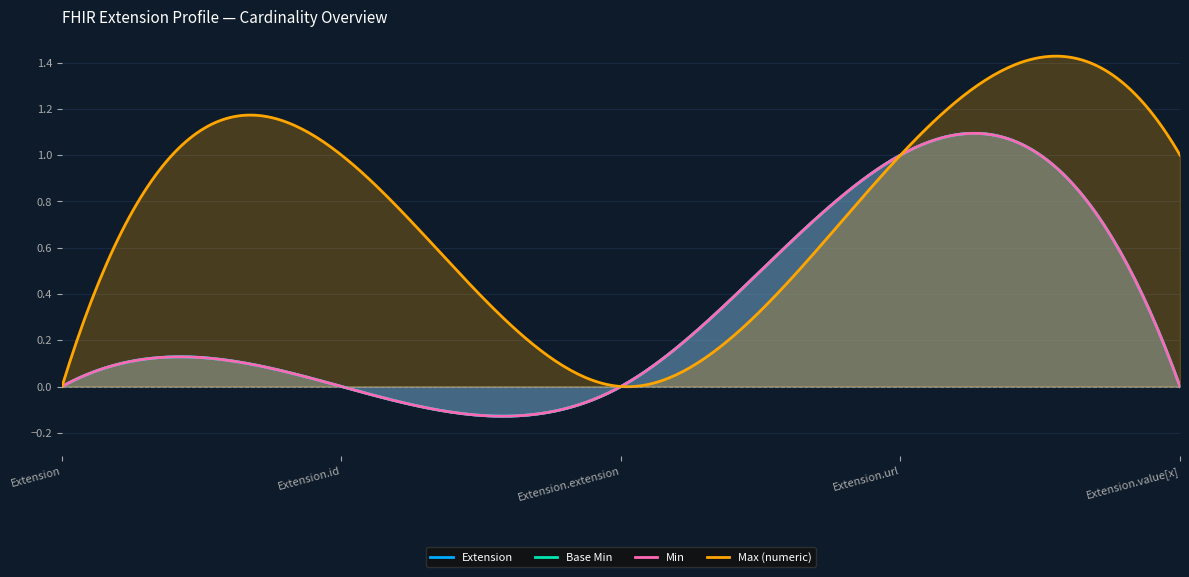

Reading left to right, what are all the values shown in this chart?

Extension: 0	0	0	1	0
Base Min: 0	0	0	1	0
Min: 0	0	0	1	0
Max (numeric): 0	1	0	1	1